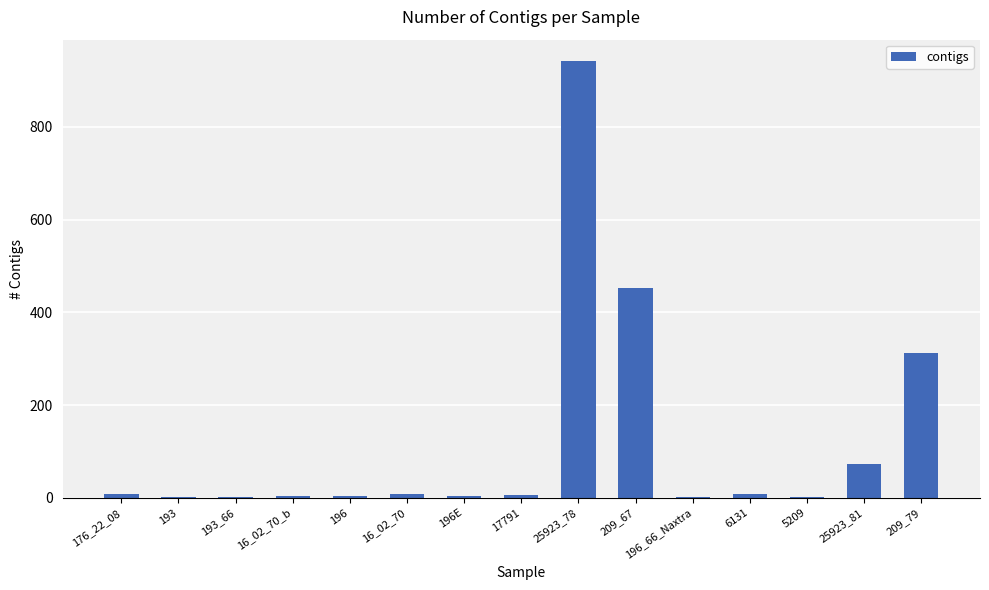

At which label is the value closest to 471?

209_67